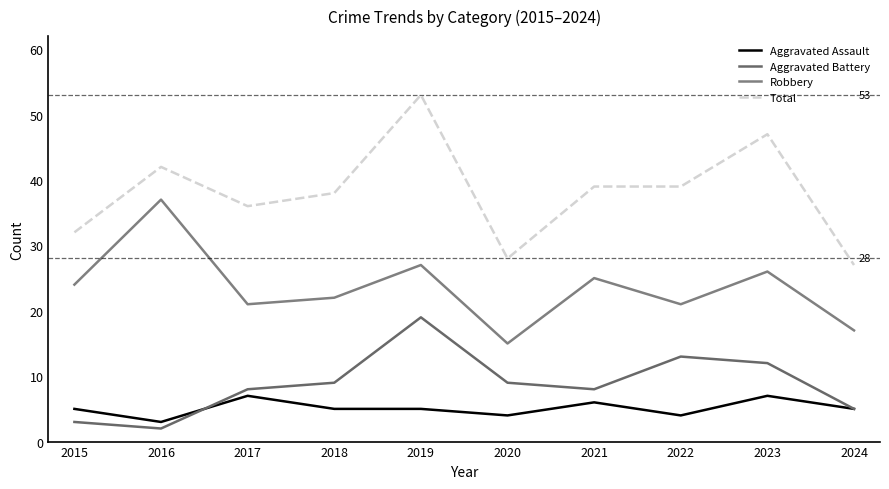

Rank the categories by Aggravated Assault value from highest to lowest.

2017, 2023, 2021, 2015, 2018, 2019, 2024, 2020, 2022, 2016